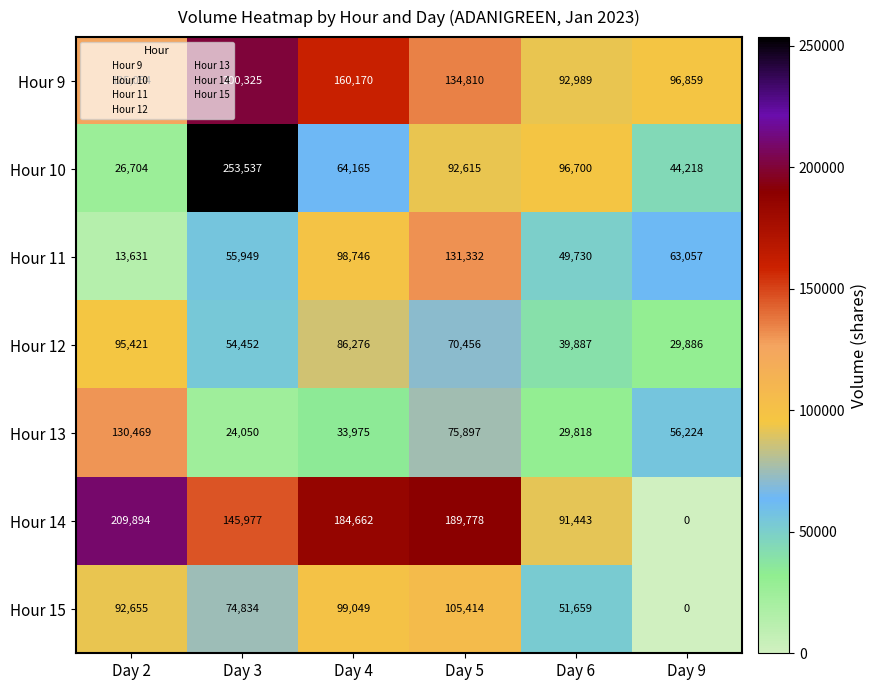

What is the maximum value for Hour 14?

209894